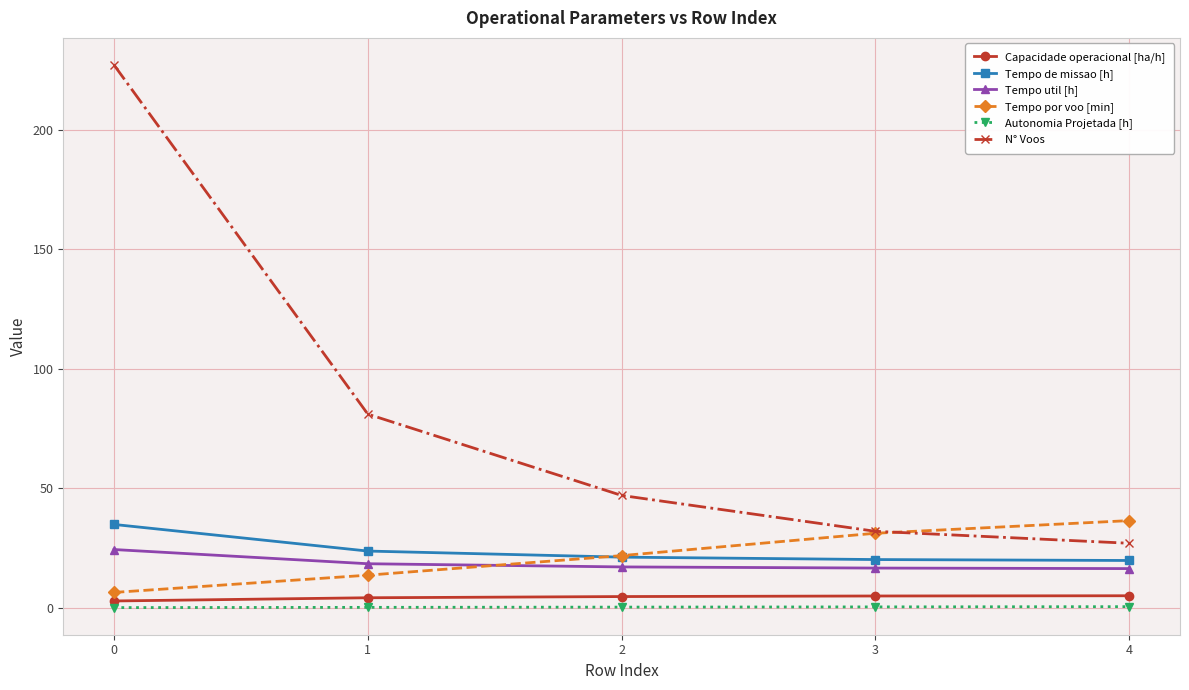

What is the difference between the highest and lowest values at 0?

226.9